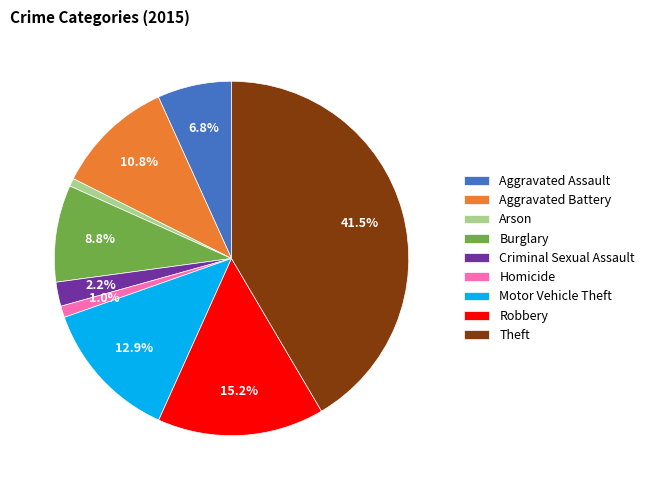

To the nearest percent, what is the combined percentage of Homicide and Arson?

2%